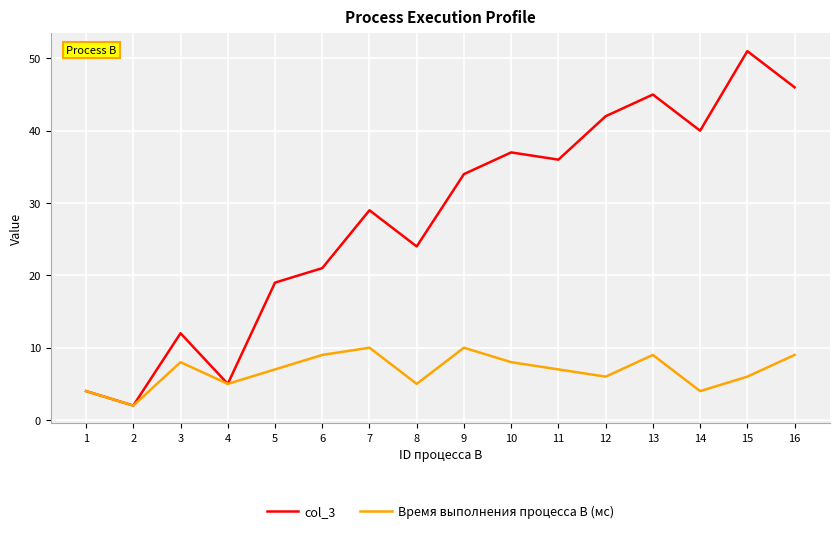

How many lines are shown in the chart?

2